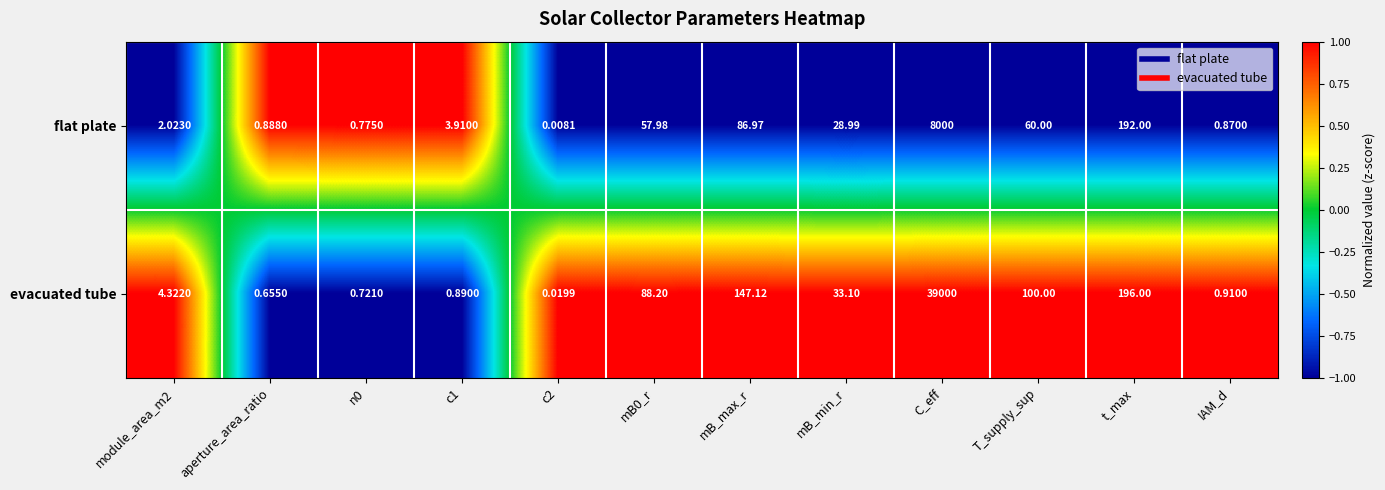

Which series has the widest spread of values?

evacuated tube